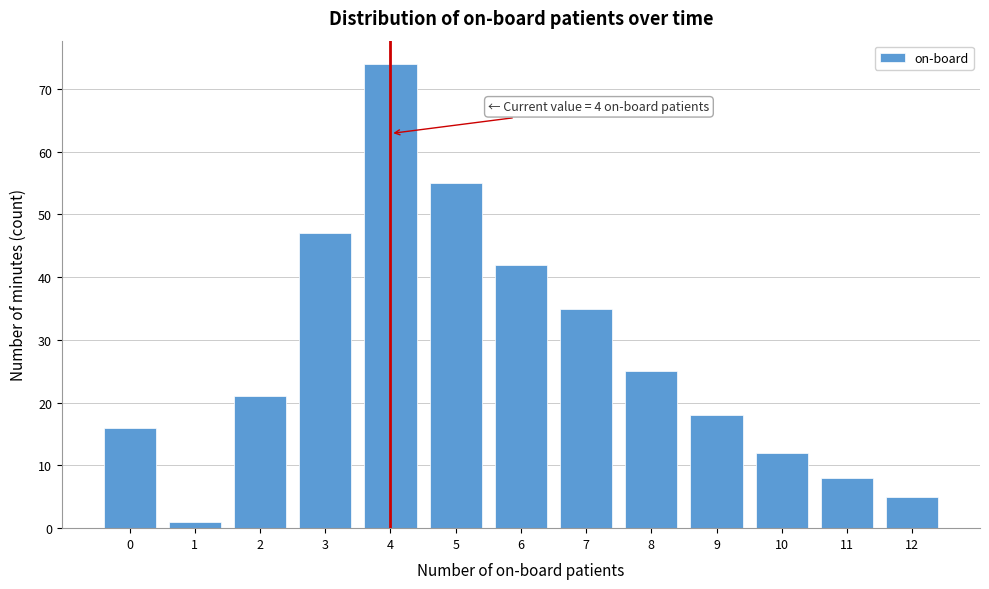

Reading left to right, what are all the values shown in this chart?

16	1	21	47	74	55	42	35	25	18	12	8	5